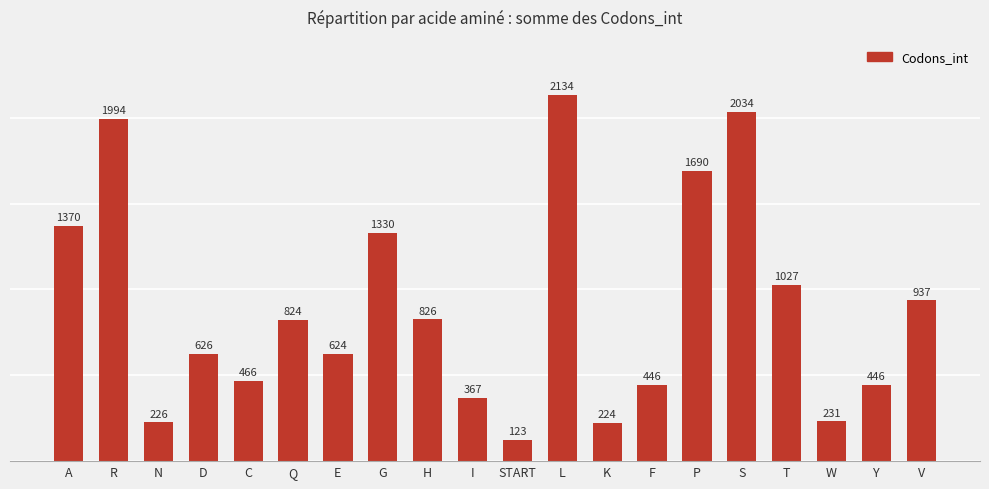

What is the sum of all values?

17945